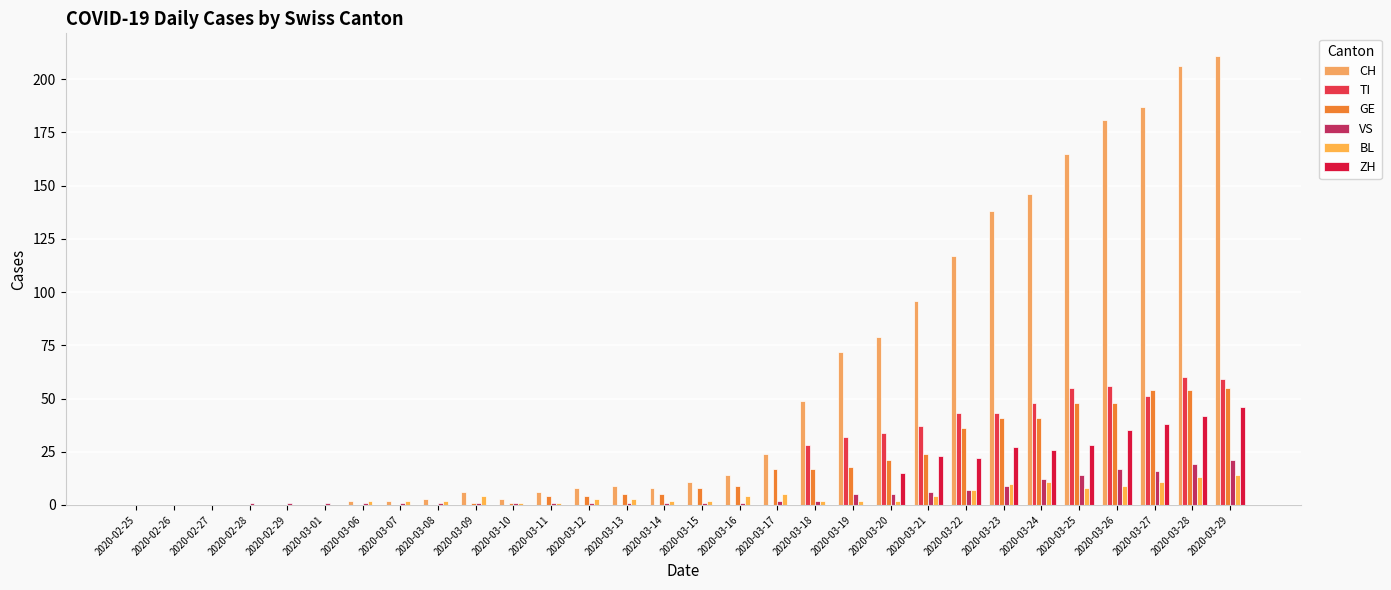

At how many categories does at least one series exceed 93?

9